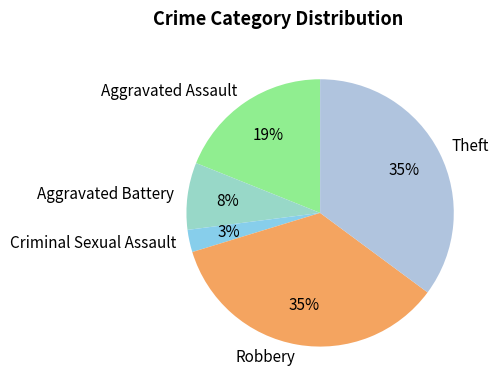

Between Aggravated Battery and Theft, which is larger?

Theft